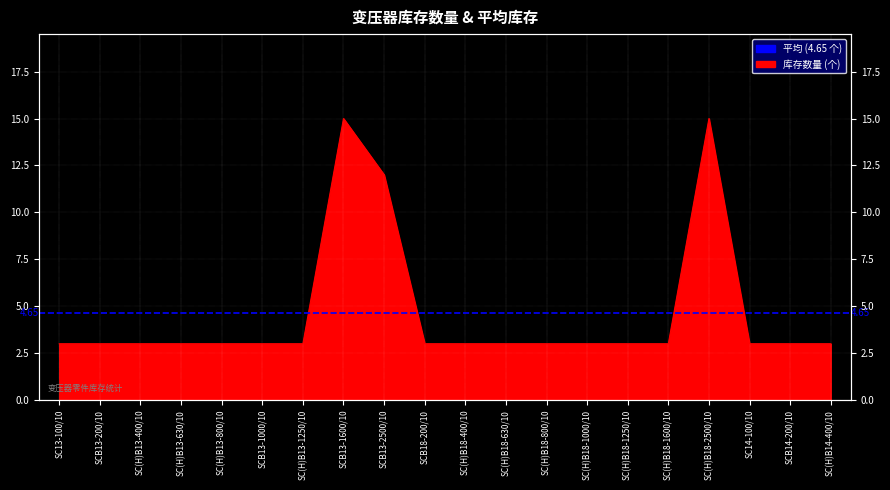

Approximately how many times larger is the value at SC(H)B18-630/10 compared to SCB13-1600/10?

0.2